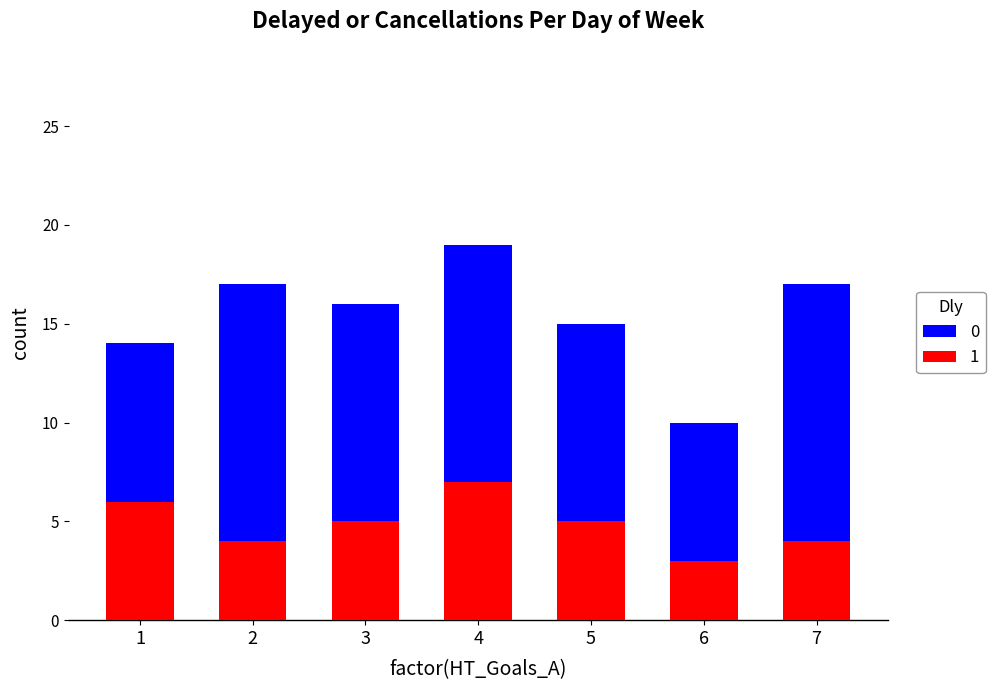

Does the chart contain stacked bars?

No